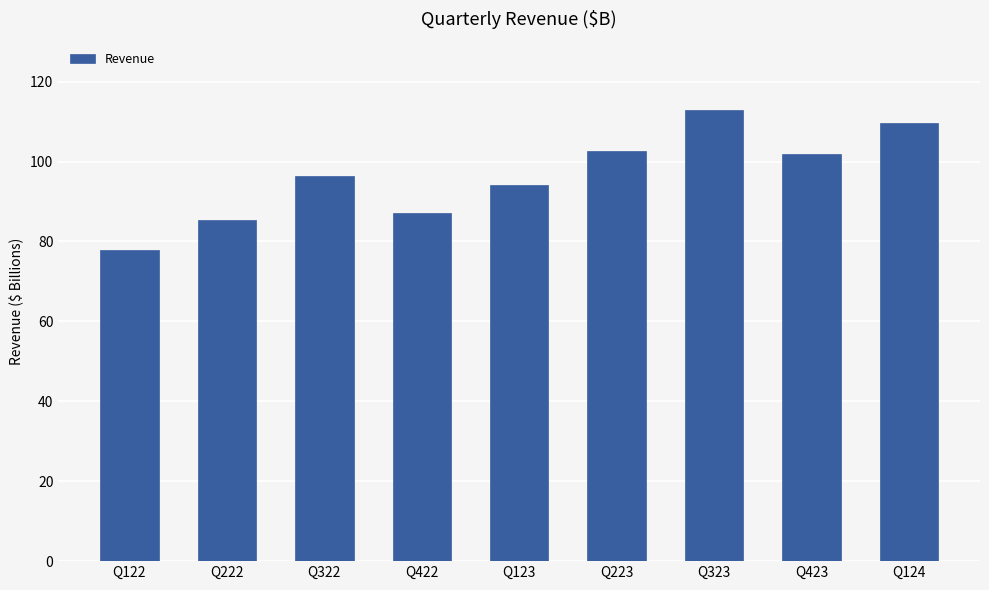

What is the value of the 9th bar from the left?

109.7